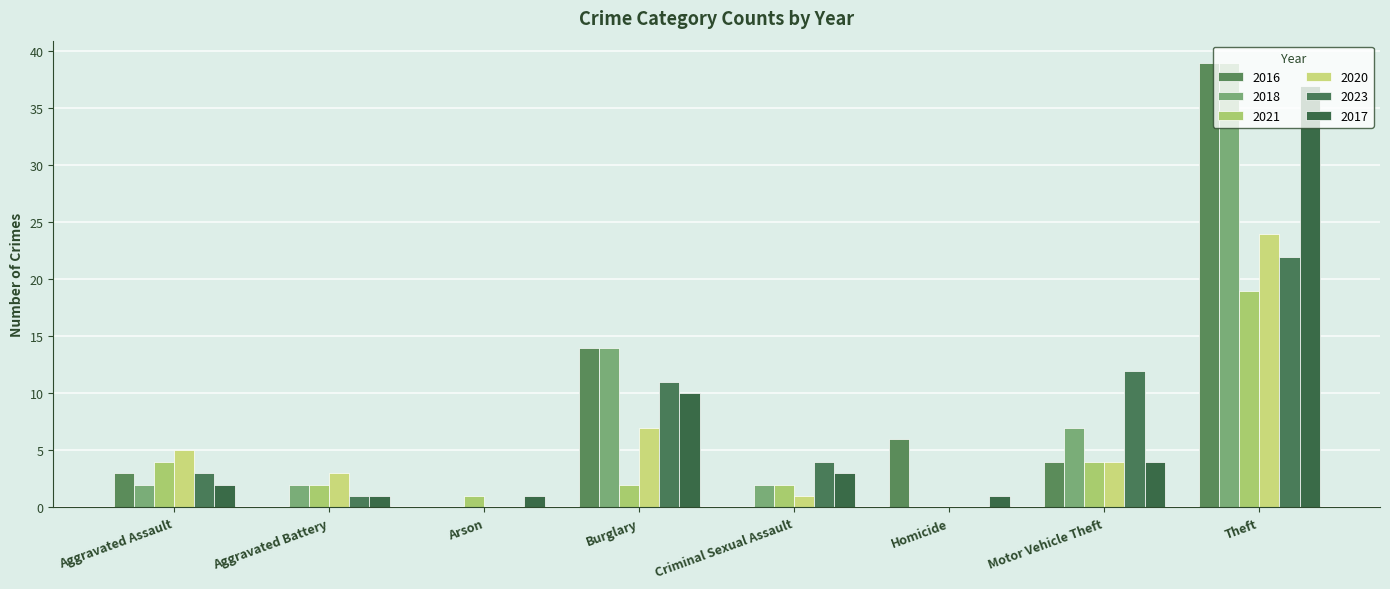

Which series has the largest total across all categories?

2016